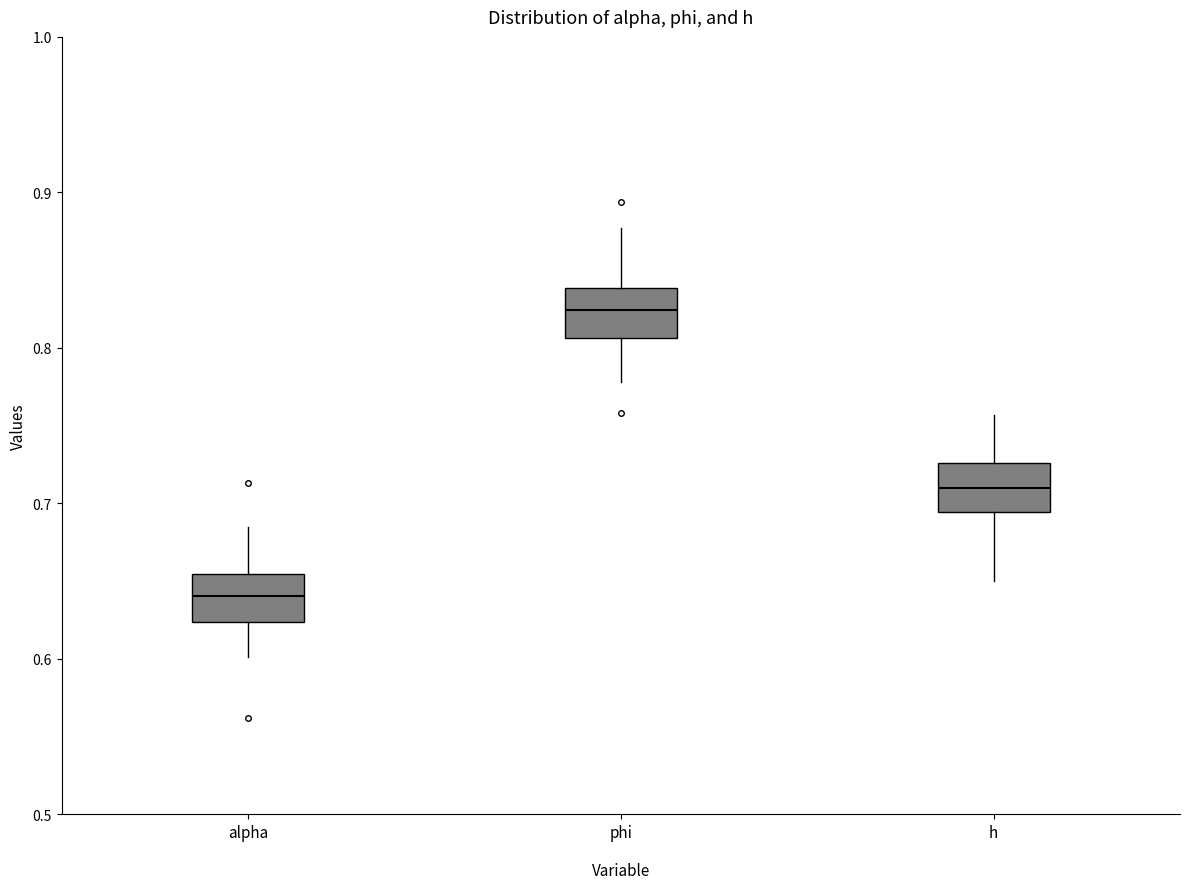

Reading left to right, transcribe this box plot: for each box, give where its median line is, the range the box spans, and where its two whiskers end, as read against the y-axis. The values are not printed on the chart, so give them approximately, as read against the axis.

alpha: median 0.64, box 0.62 to 0.65, whiskers 0.60 to 0.68
phi: median 0.82, box 0.81 to 0.84, whiskers 0.78 to 0.88
h: median 0.71, box 0.69 to 0.73, whiskers 0.65 to 0.76